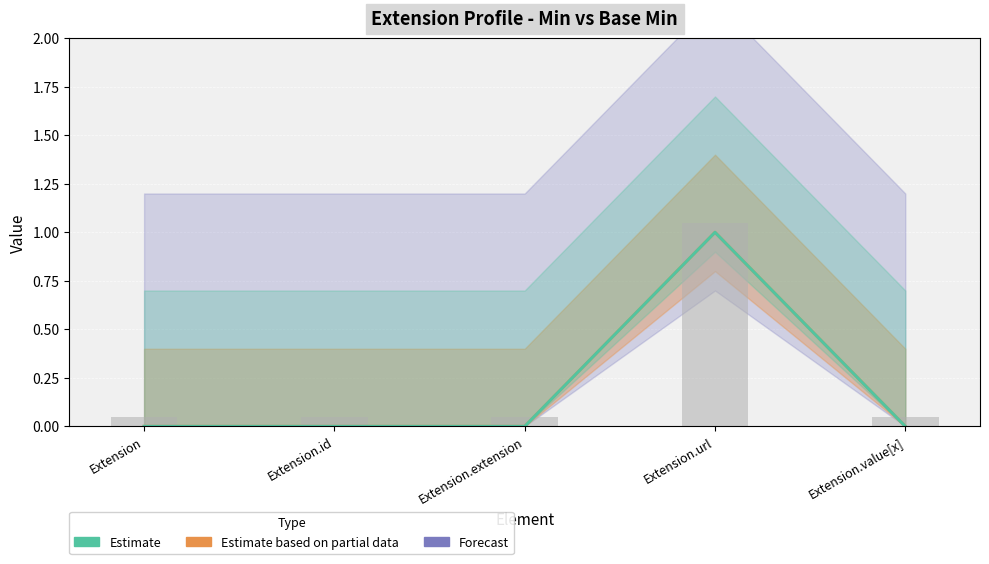

Read the Min value at Extension.url.

1